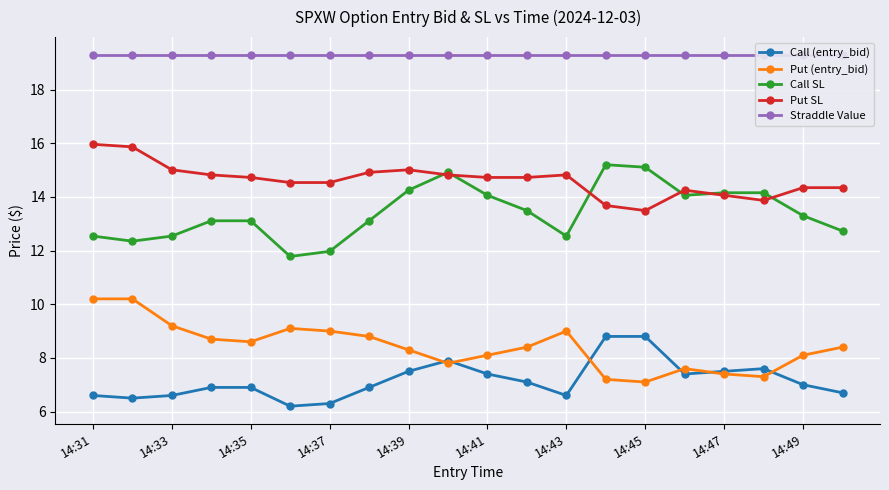

What are all the series names shown in the legend?

Call (entry_bid), Put (entry_bid), Call SL, Put SL, Straddle Value